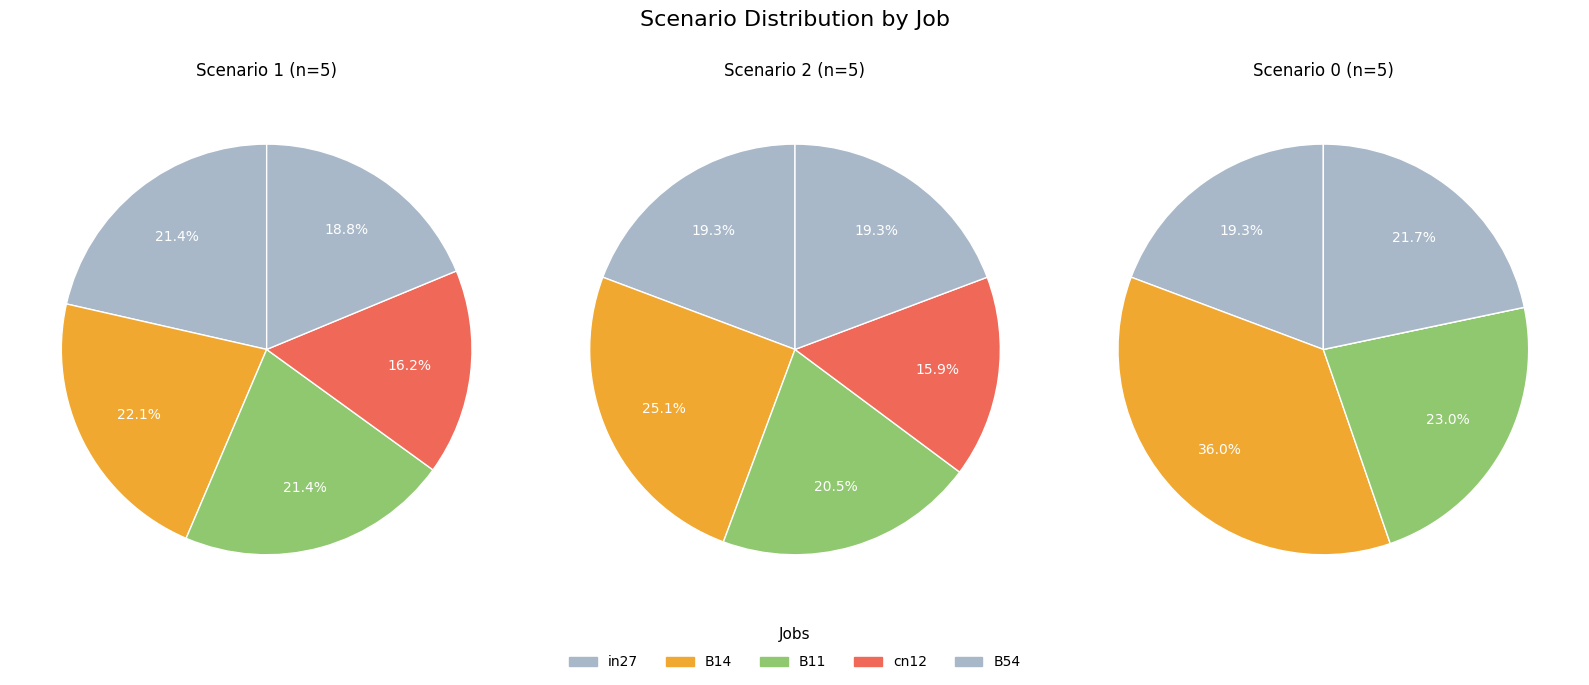

To the nearest percent, what is the average slice percentage?

20%